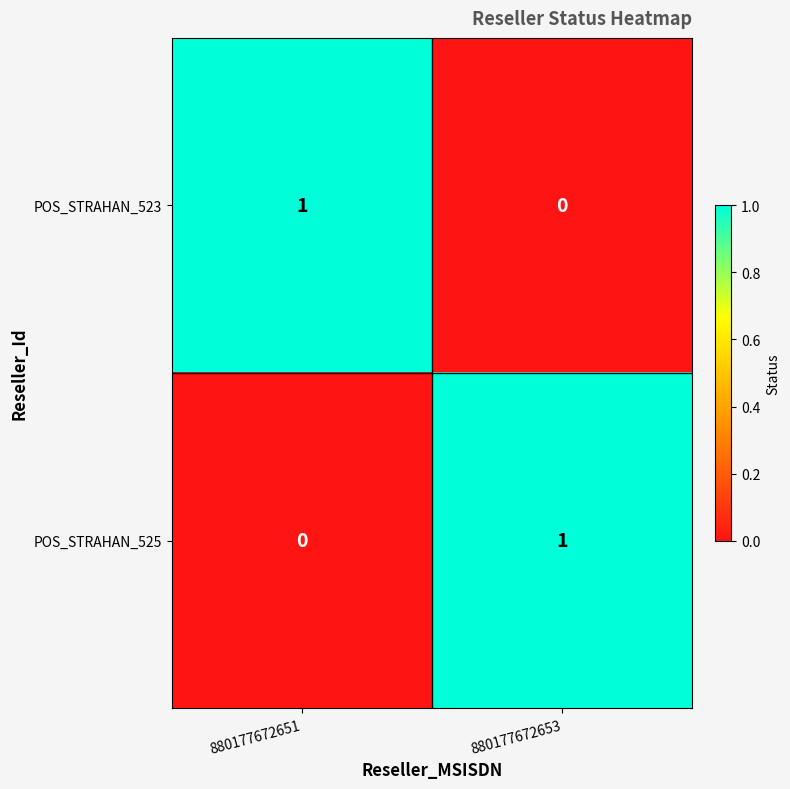

Is it true that POS_STRAHAN_523 equals 1 at 880177672651?

True